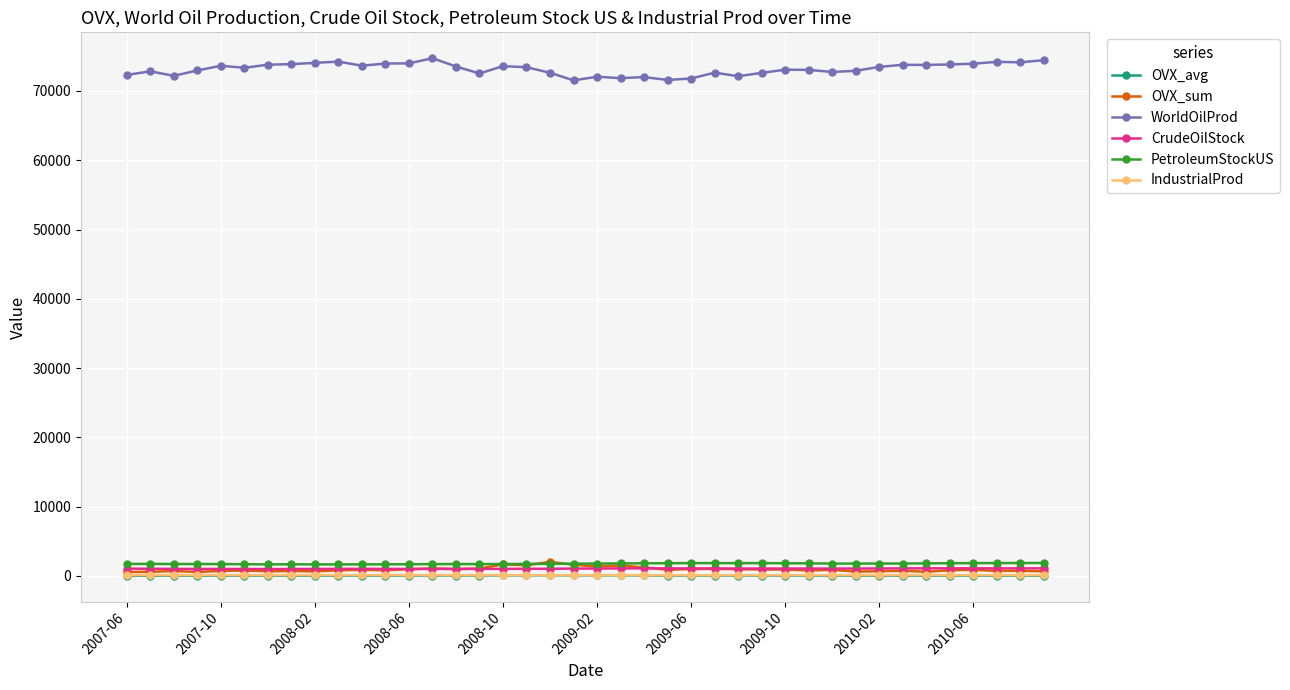

Which series has the largest total across all categories?

WorldOilProd